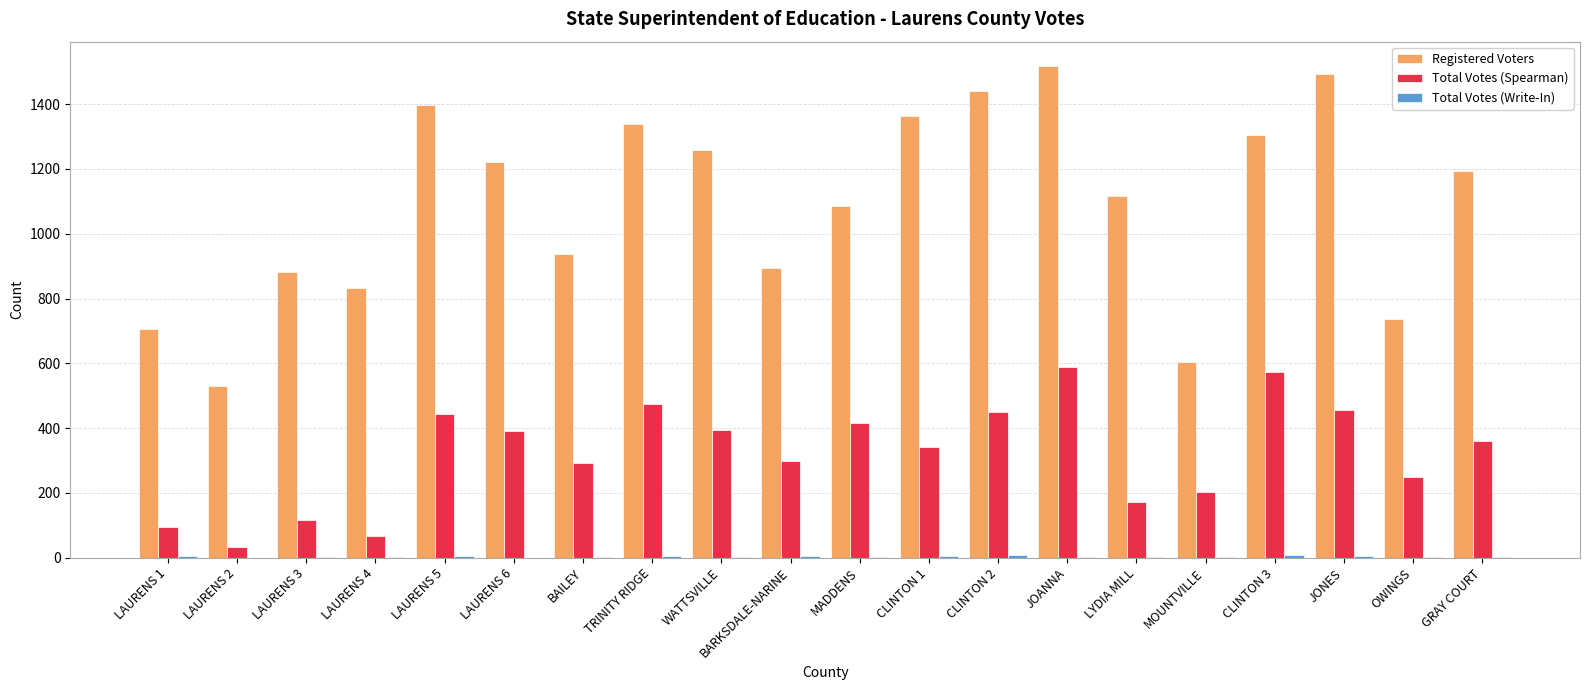

How many groups of bars are there?

20